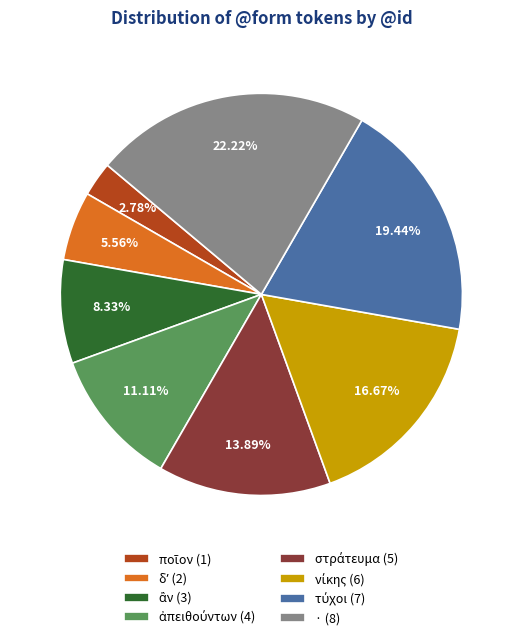

To the nearest percent, what is the average slice percentage?

12%